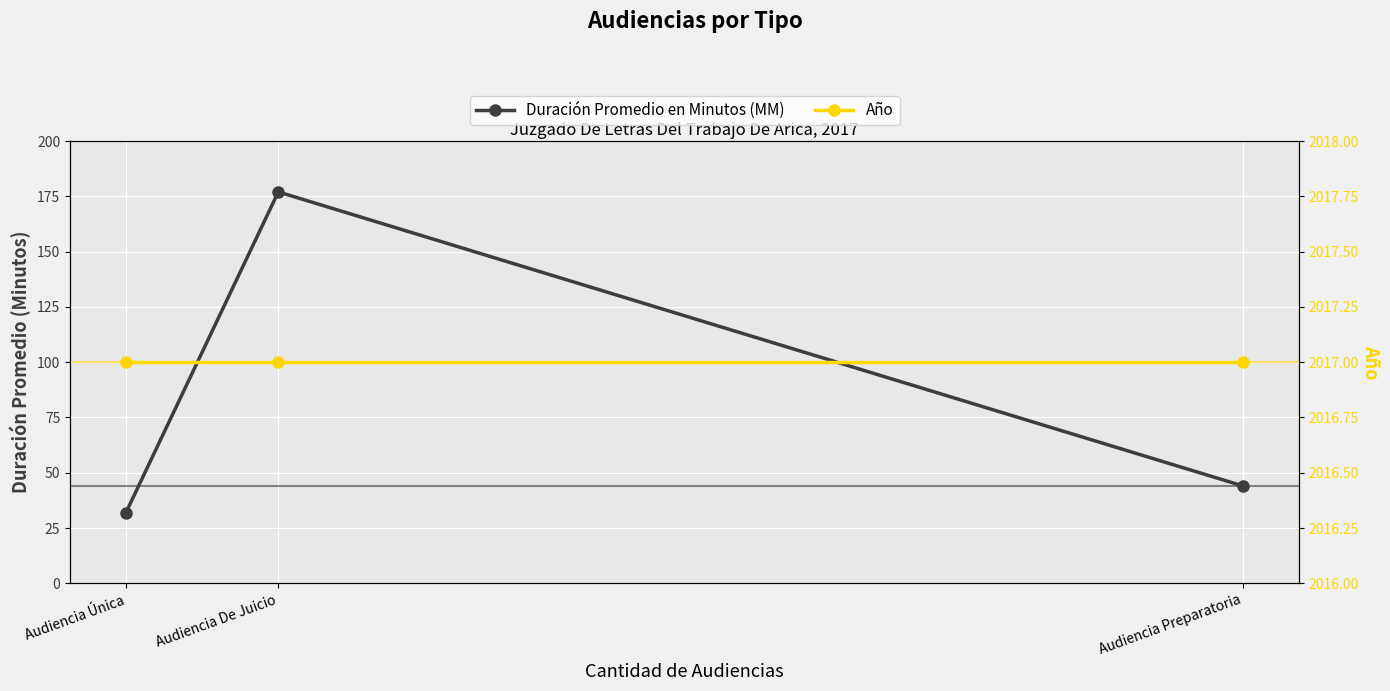

At which label is Duración Promedio en Minutos (MM) closest to 104?

Audiencia Preparatoria